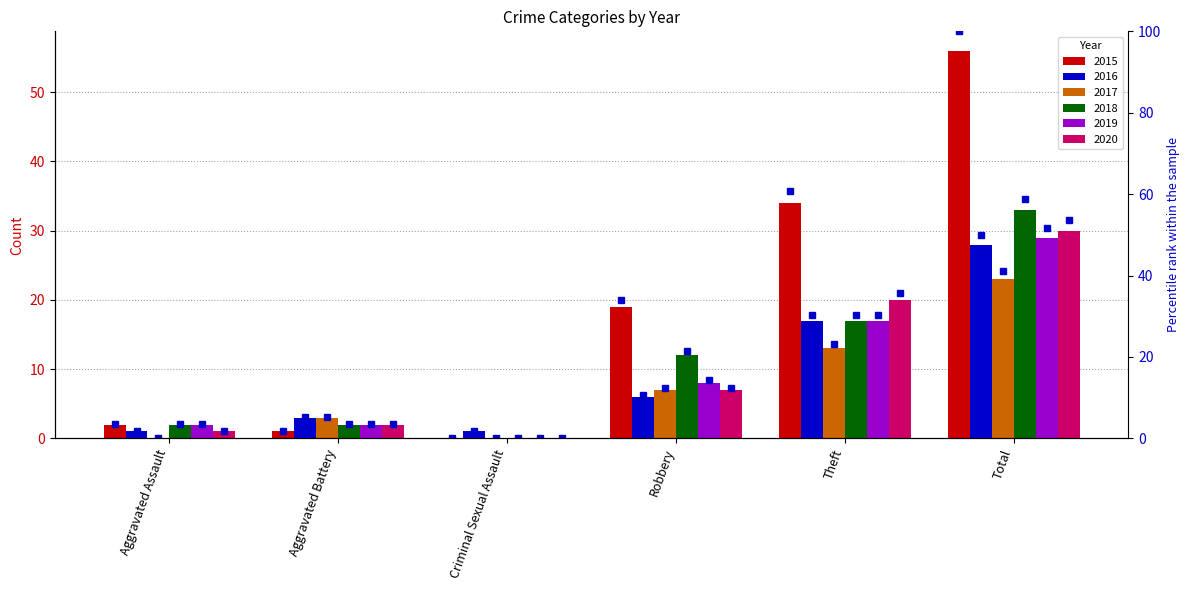

List the labels in order of value, largest first.

Total, Theft, Robbery, Aggravated Assault, Aggravated Battery, Criminal Sexual Assault